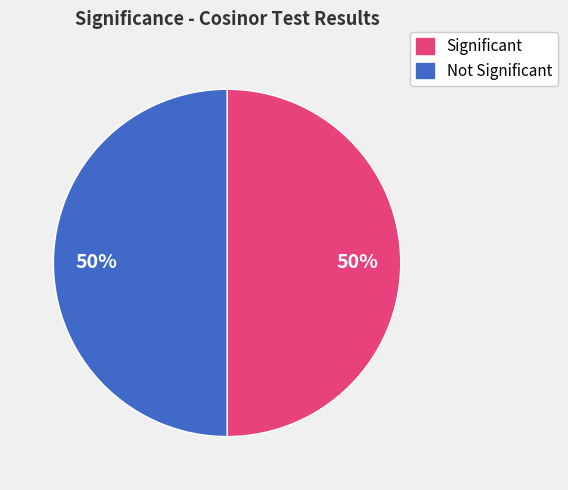

To the nearest percent, what is the average slice percentage?

50%